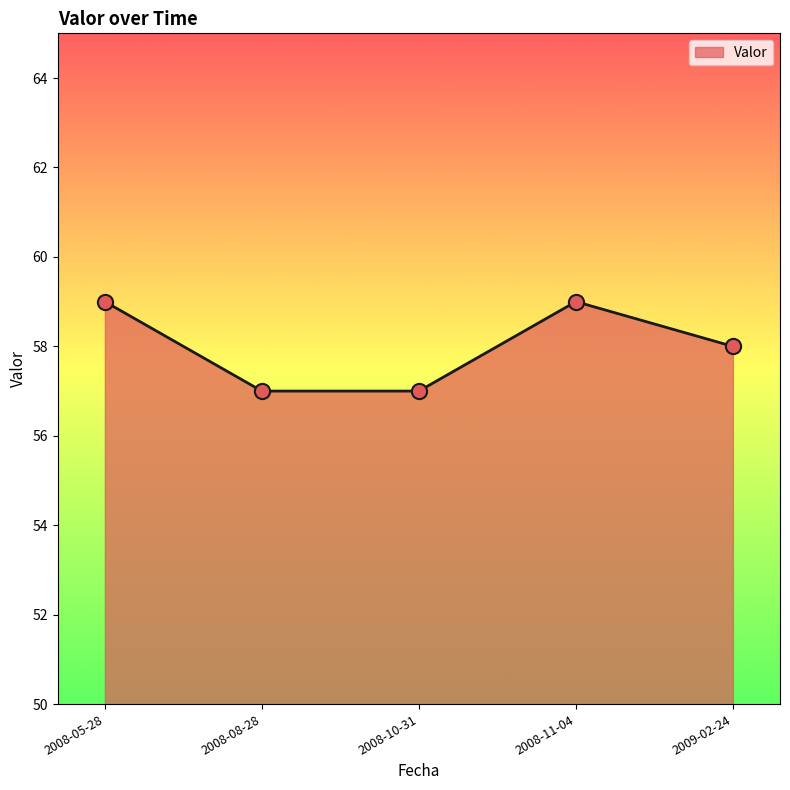

What is the change in value from 2008-08-28 to 2009-02-24?

+1